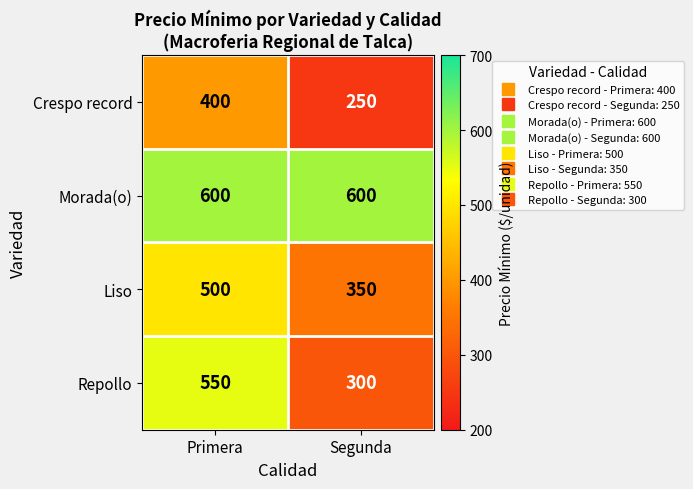

The Liso series shows 350 at Segunda. True or false?

True